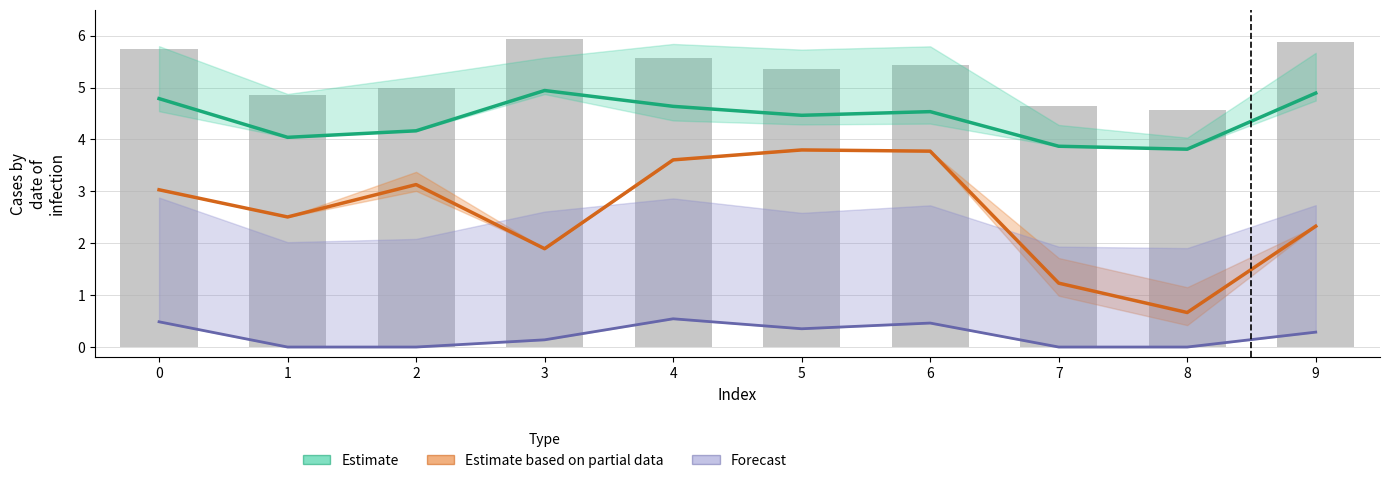

What is the value of the Estimate bar at the 9th from the left?

3.8